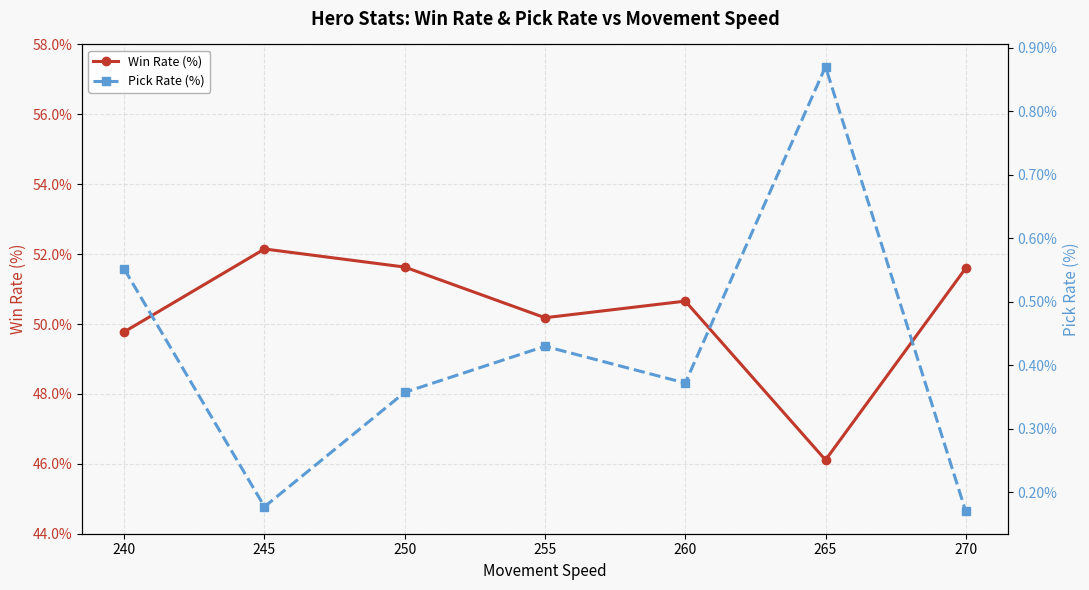

Is it true that Win Rate (%) equals 22.5 at 245?

False